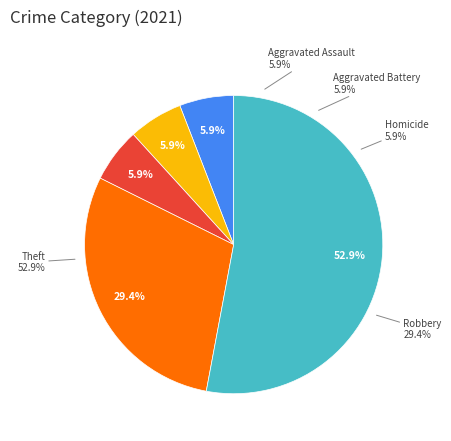

Does Aggravated Battery account for over 50% of the chart?

No